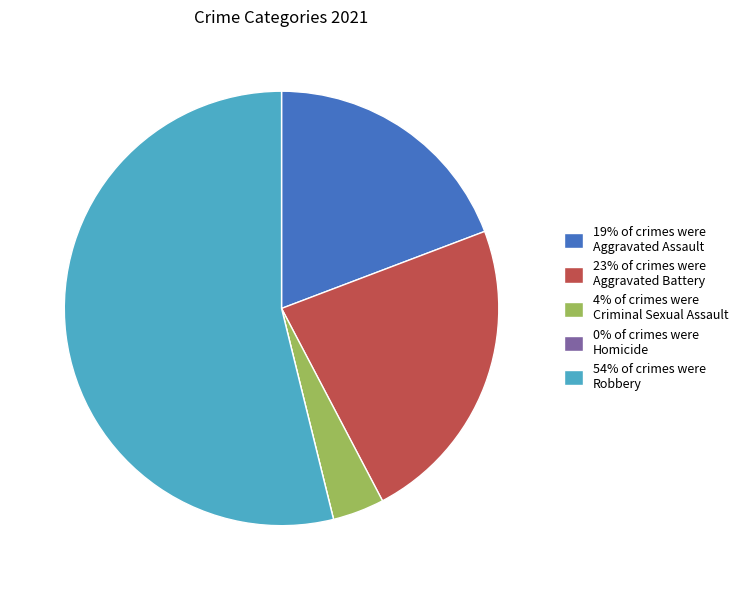

Combined, do 54% of crimes were Robbery and 23% of crimes were Aggravated Battery account for over 50%?

Yes